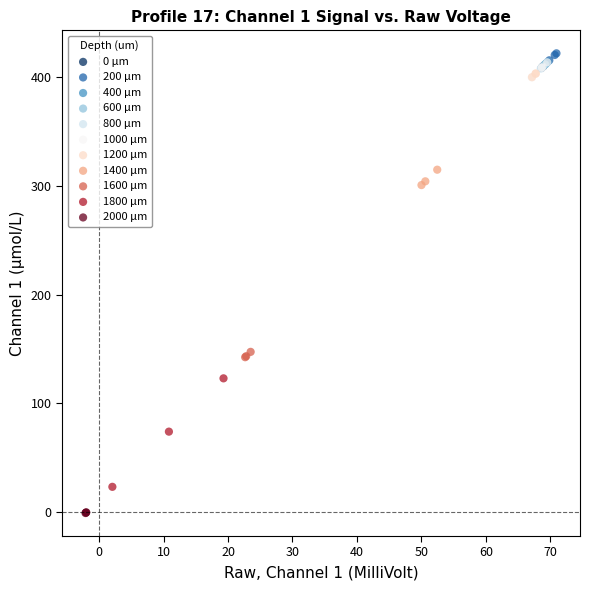

What are all the series names shown in the legend?

0 μm, 200 μm, 400 μm, 600 μm, 800 μm, 1000 μm, 1200 μm, 1400 μm, 1600 μm, 1800 μm, 2000 μm